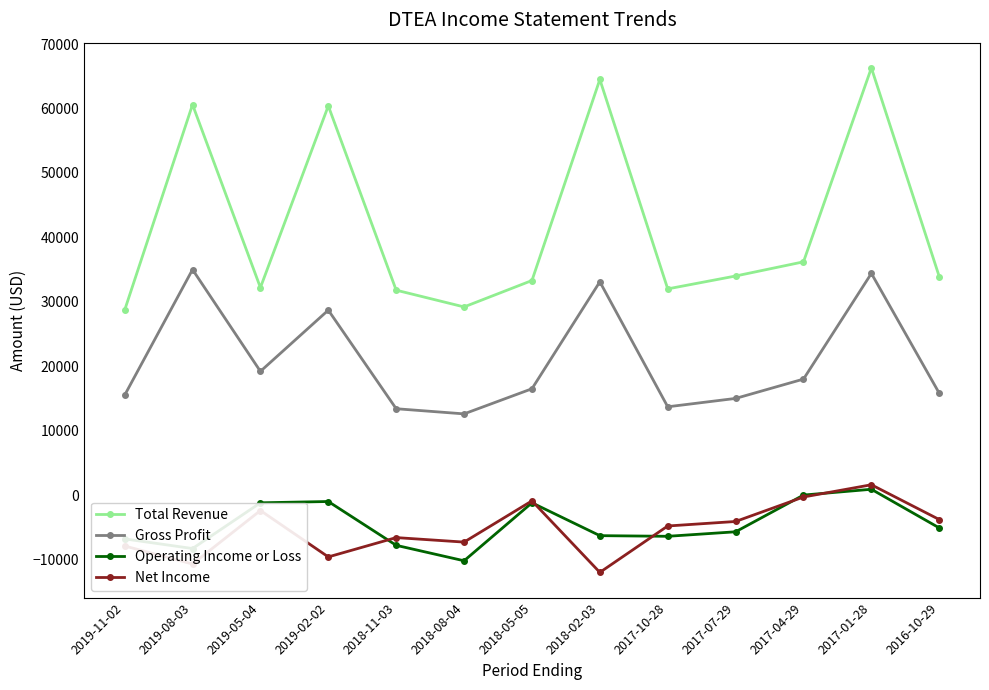

The value of Gross Profit at 2019-11-02 is 5253. True or false?

False